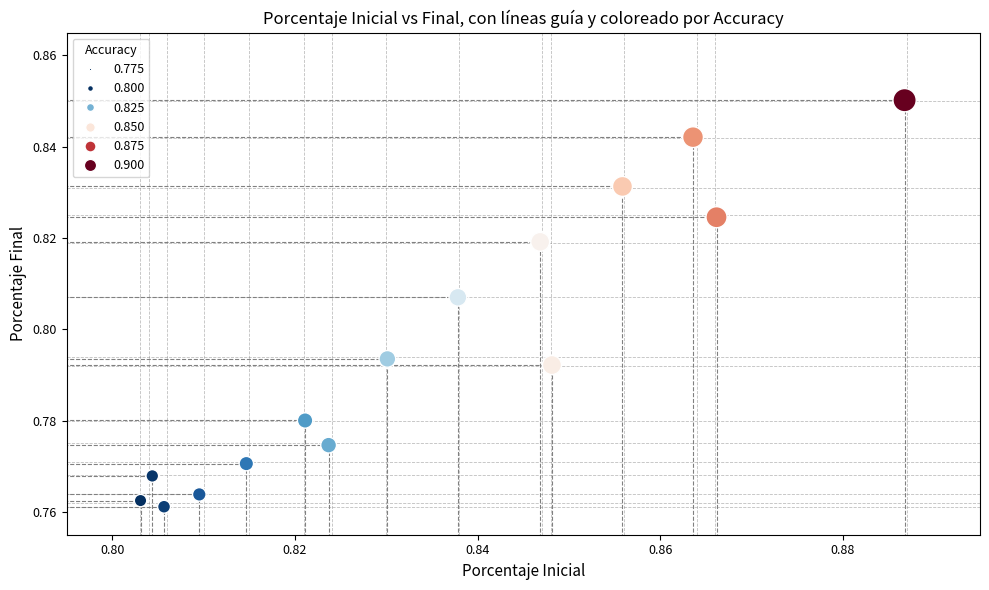

Count the number of points in this scatter plot.

15